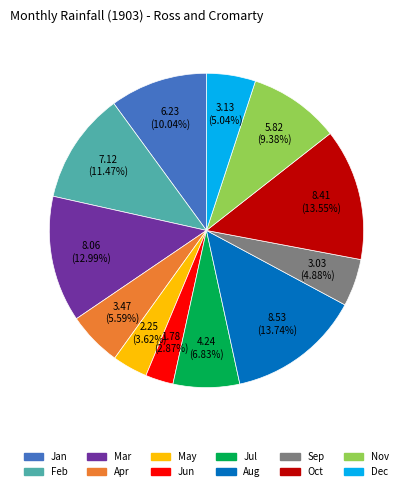

Approximately how many times larger is the value at May compared to Aug?

0.3